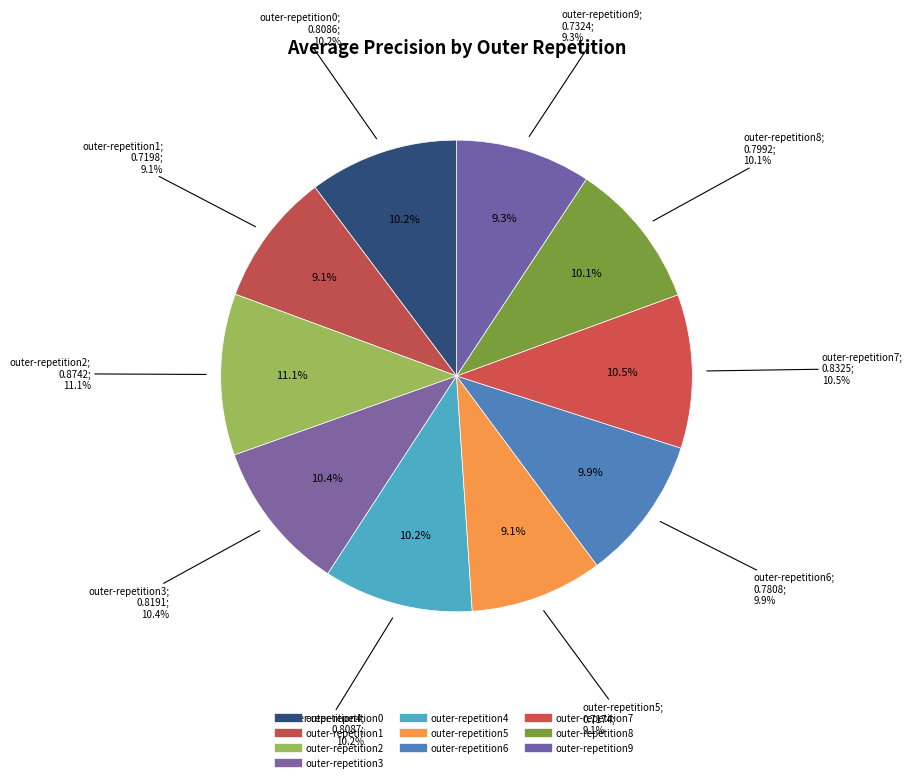

To the nearest percent, what portion does outer-repetition5 represent?

9%